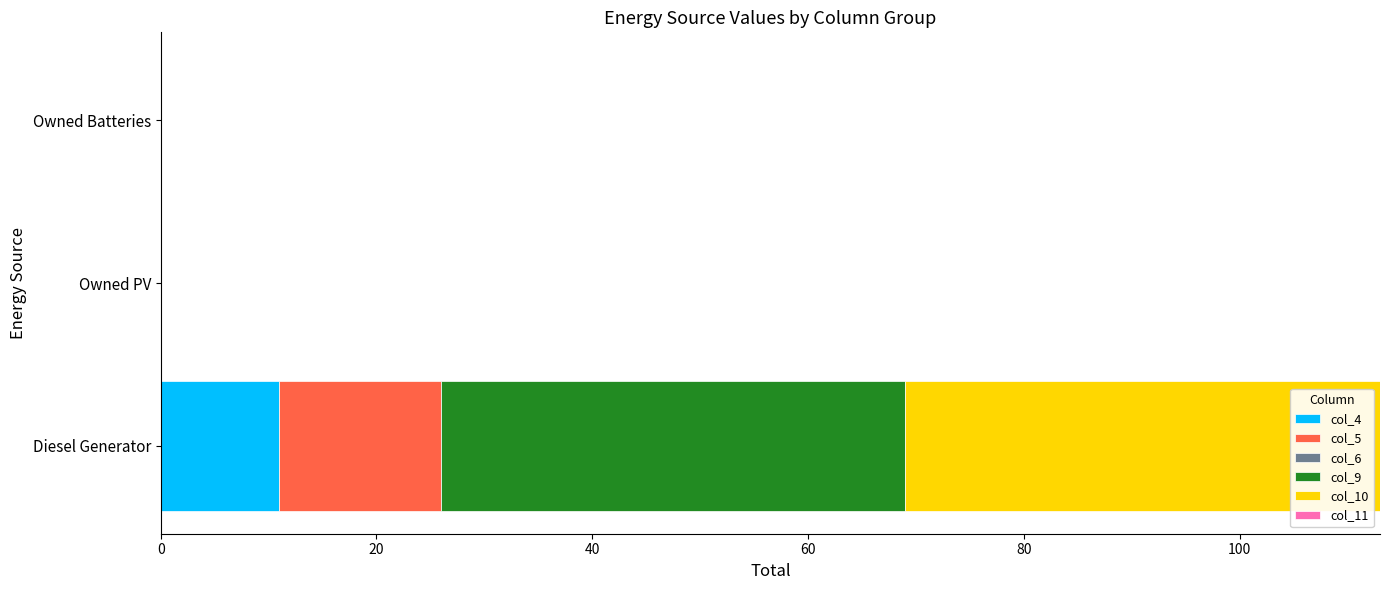

What is the total value across all series at Diesel Generator?

113